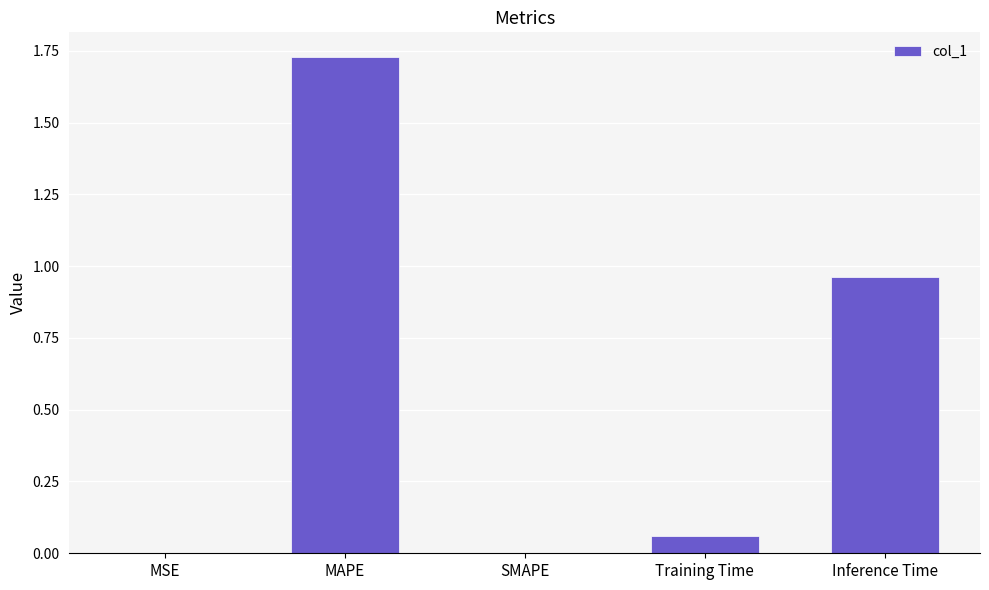

What is the sum of all values?

2.8